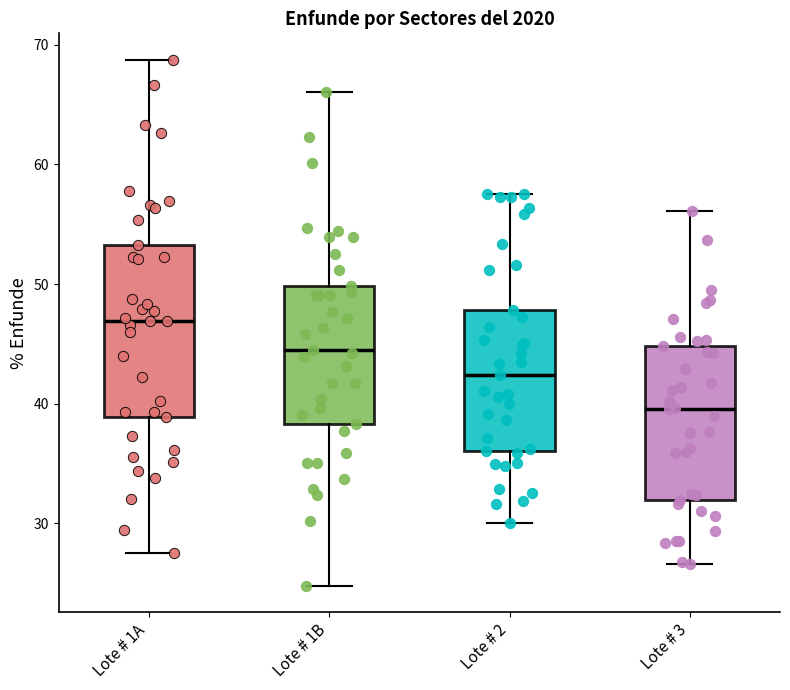

Reading left to right, read every box against the y-axis: the position of its median line, the range the box covers, and the ends of its whiskers. The values are not printed on the chart, so give them approximately, as read against the axis.

Lote # 1A: median 47, box 39 to 53, whiskers 28 to 69
Lote # 1B: median 44, box 38 to 50, whiskers 25 to 66
Lote # 2: median 42, box 36 to 48, whiskers 30 to 58
Lote # 3: median 40, box 32 to 45, whiskers 27 to 56